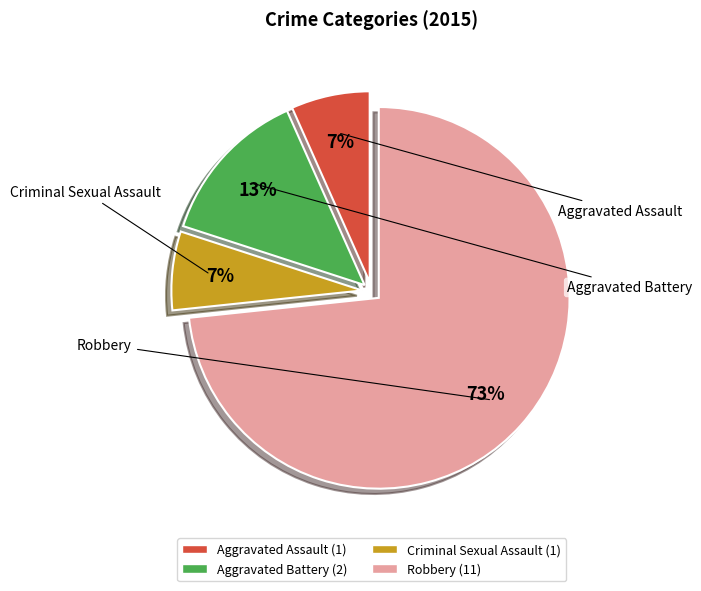

Is there any slice that represents more than half of the pie?

Yes